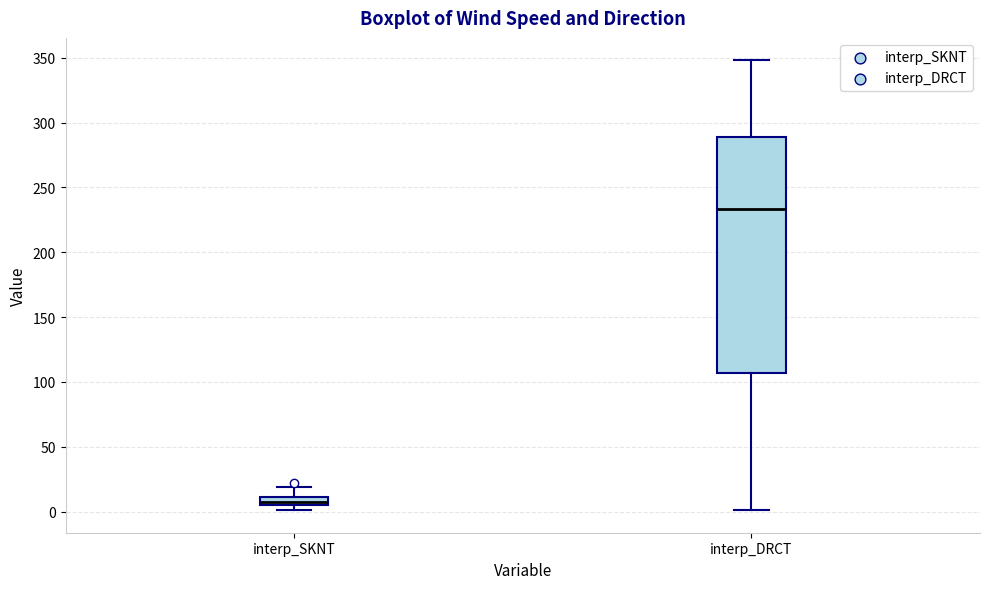

Where is the lower edge of the box for interp_SKNT on the y-axis? The values are not printed on the chart, so give them approximately, as read against the axis.

5